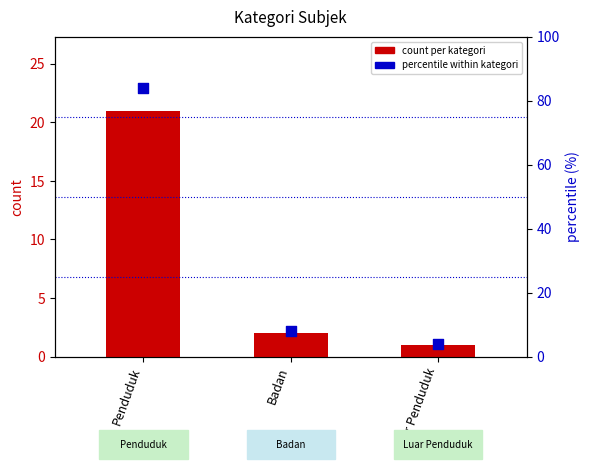

Is the value of count per kategori at Luar Penduduk greater than the value of percentile within kategori at Badan?

No